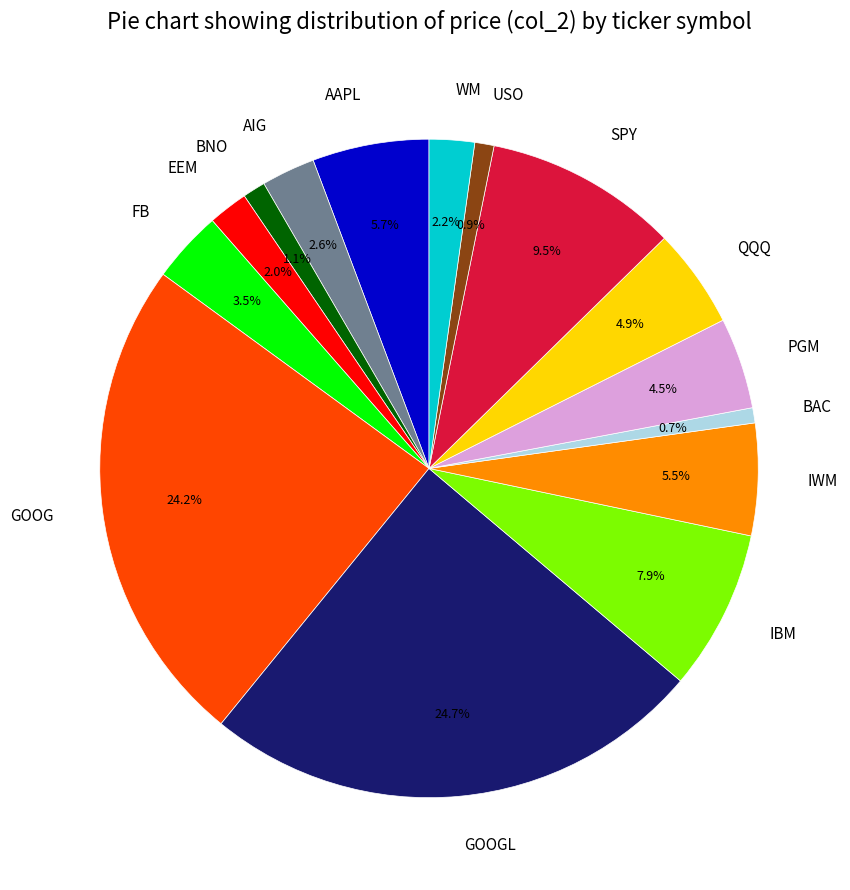

Approximately how many times larger is the value at EEM compared to FB?

0.6